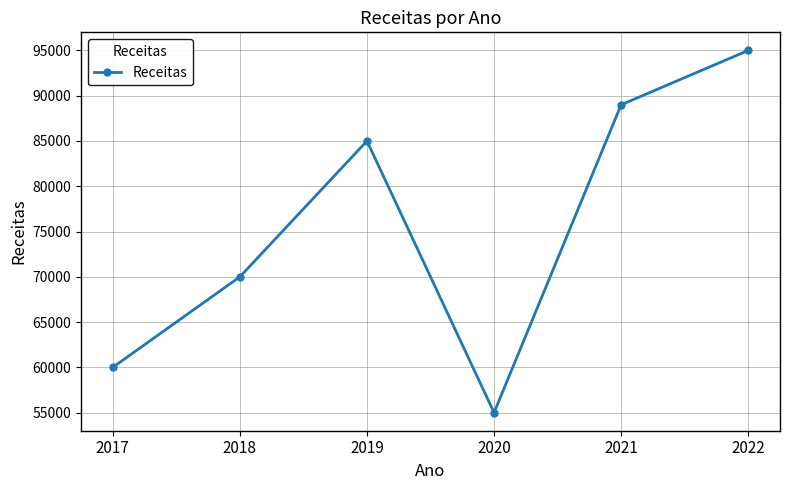

What is the value of the 2nd point from the left?

70000